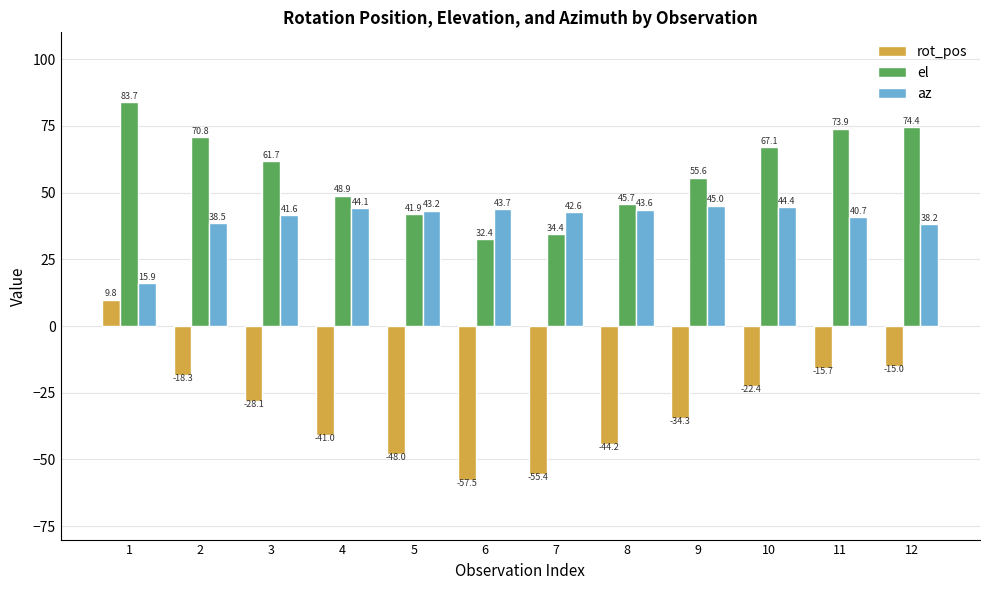

The value of el at 2 is 33.9. True or false?

False